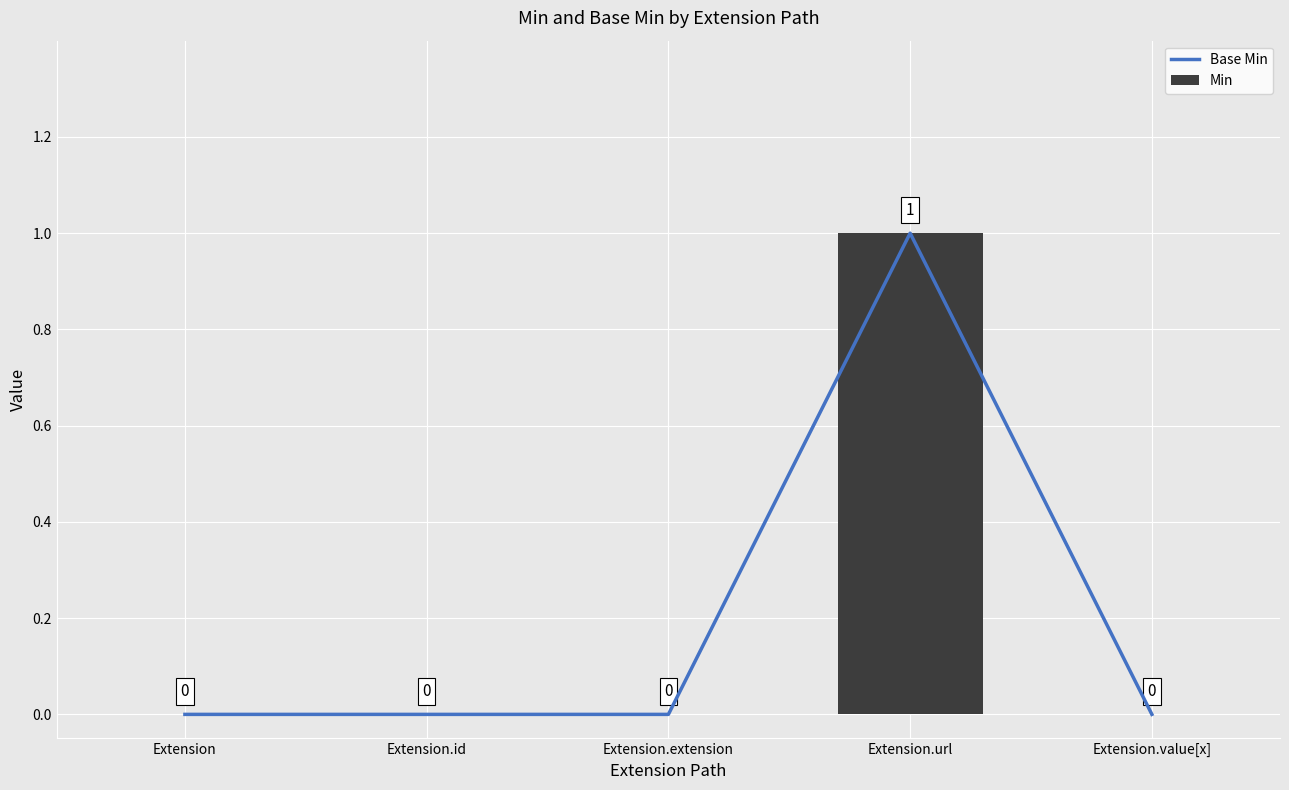

Is the value of Base Min at Extension.url greater than the value of Min at Extension.url?

No